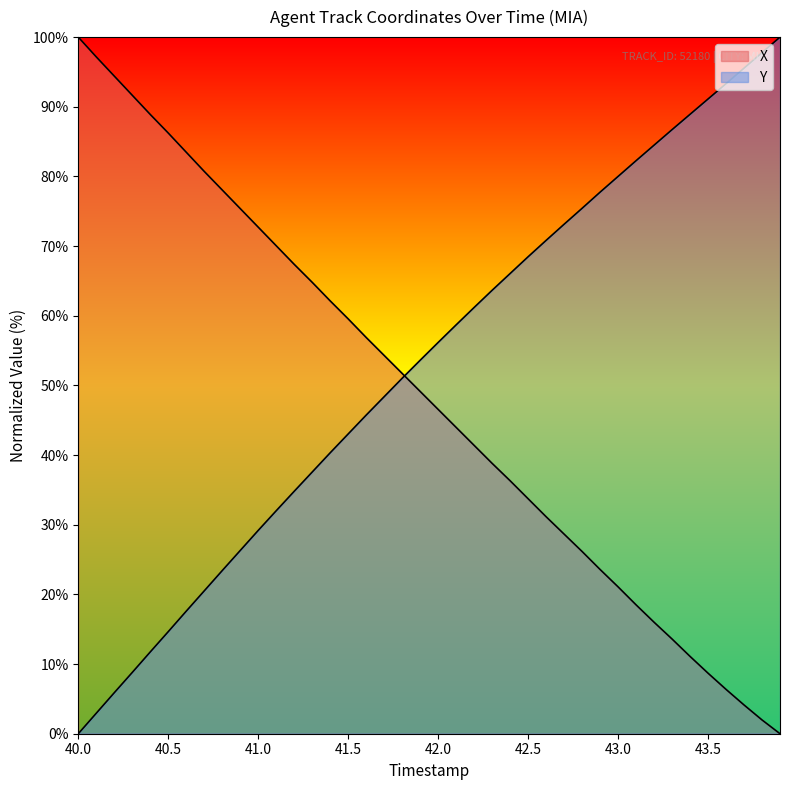

How many lines are shown in the chart?

2